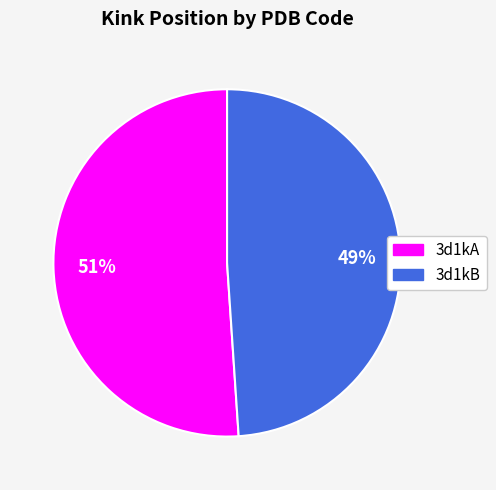

Which slice is the smallest?

3d1kB